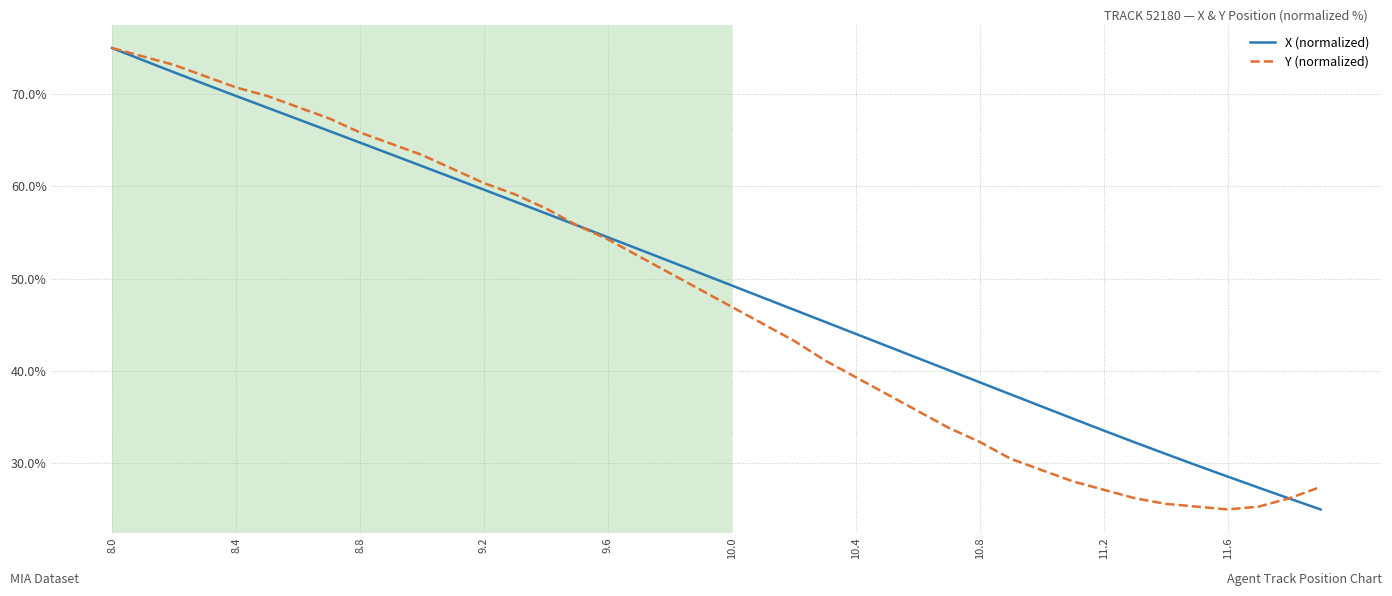

Reading left to right, what are all the values shown in this chart?

X (normalized): 75.0	73.7	72.4	71.1	69.8	68.5	67.3	66.0	64.8	63.5	62.2	60.9	59.6	58.4	57.1	55.8	54.5	53.2	51.9	50.6	49.3	48.0	46.6	45.3	44.0	42.7	41.4	40.1	38.8	37.5	36.2	34.8	33.6	32.3	31.0	29.8	28.6	27.4	26.2	25.0
Y (normalized): 75.0	74.1	73.2	72.0	70.7	69.8	68.6	67.4	65.9	64.6	63.4	61.9	60.4	59.1	57.6	55.8	54.3	52.4	50.6	48.8	47.0	45.1	43.3	41.2	39.3	37.5	35.7	33.8	32.3	30.5	29.3	28.0	27.1	26.2	25.6	25.3	25.0	25.3	26.2	27.4